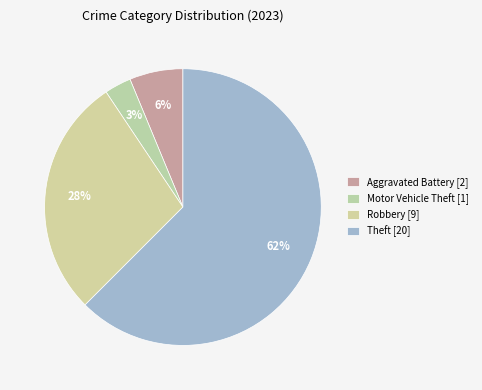

How many segments does this pie chart have?

4